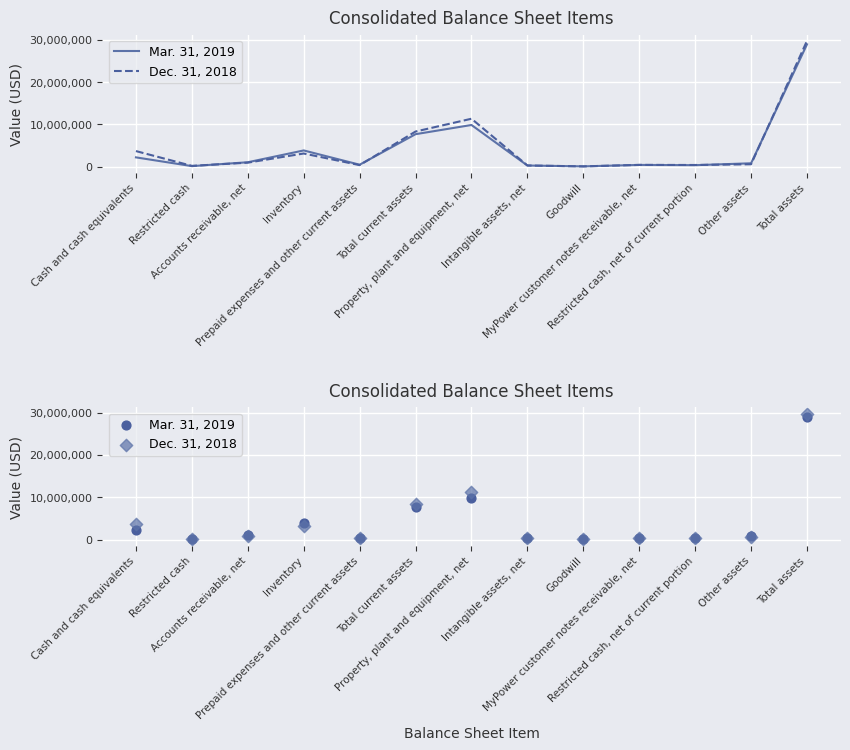

Which series reaches the minimum Y coordinate?

Dec. 31, 2018